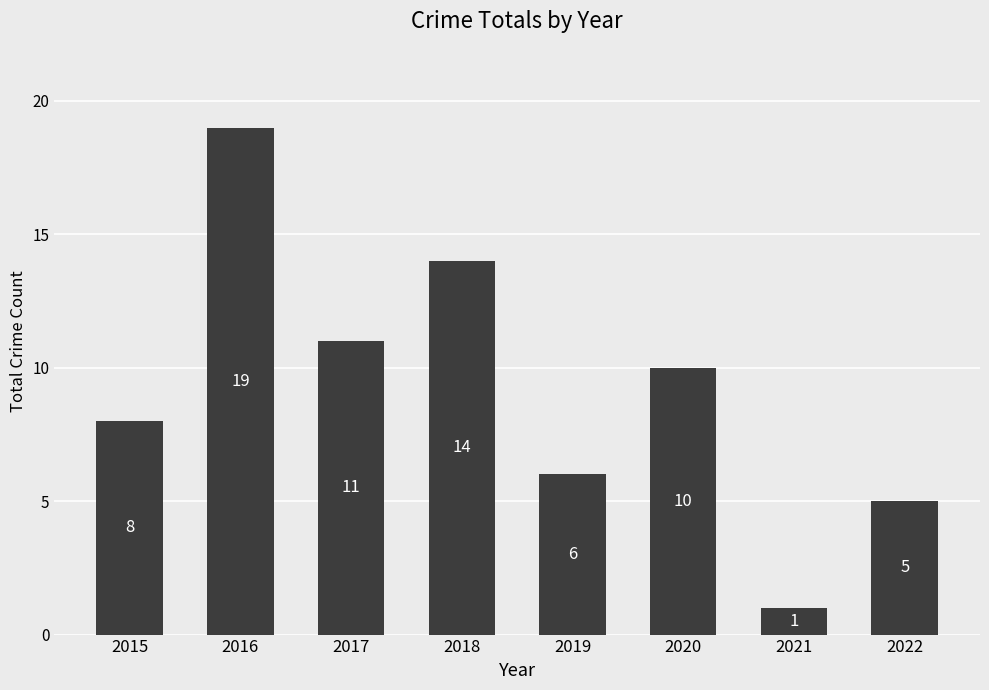

How many data points does each series have?

8